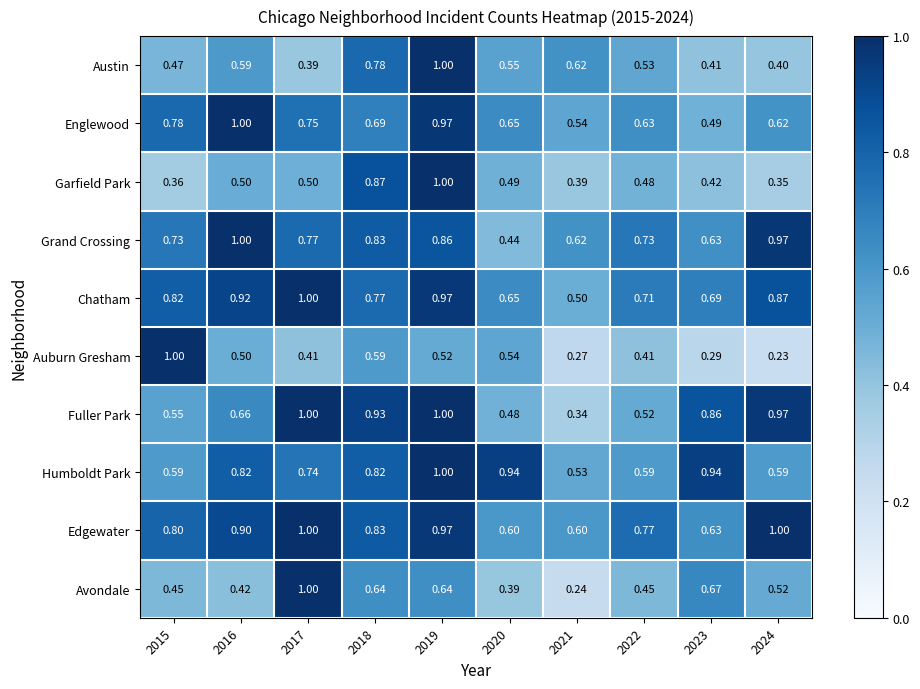

Is the value of Englewood at 2020 greater than the value of Grand Crossing at 2022?

No